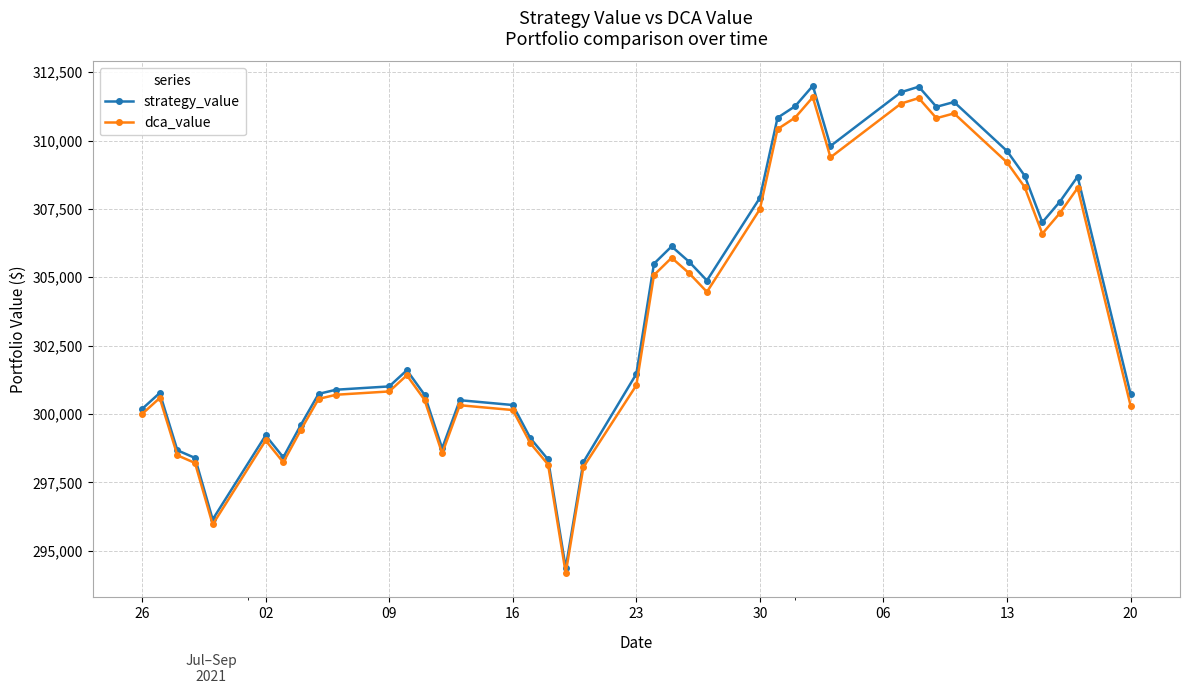

What is the maximum value shown in the chart?

312000.0